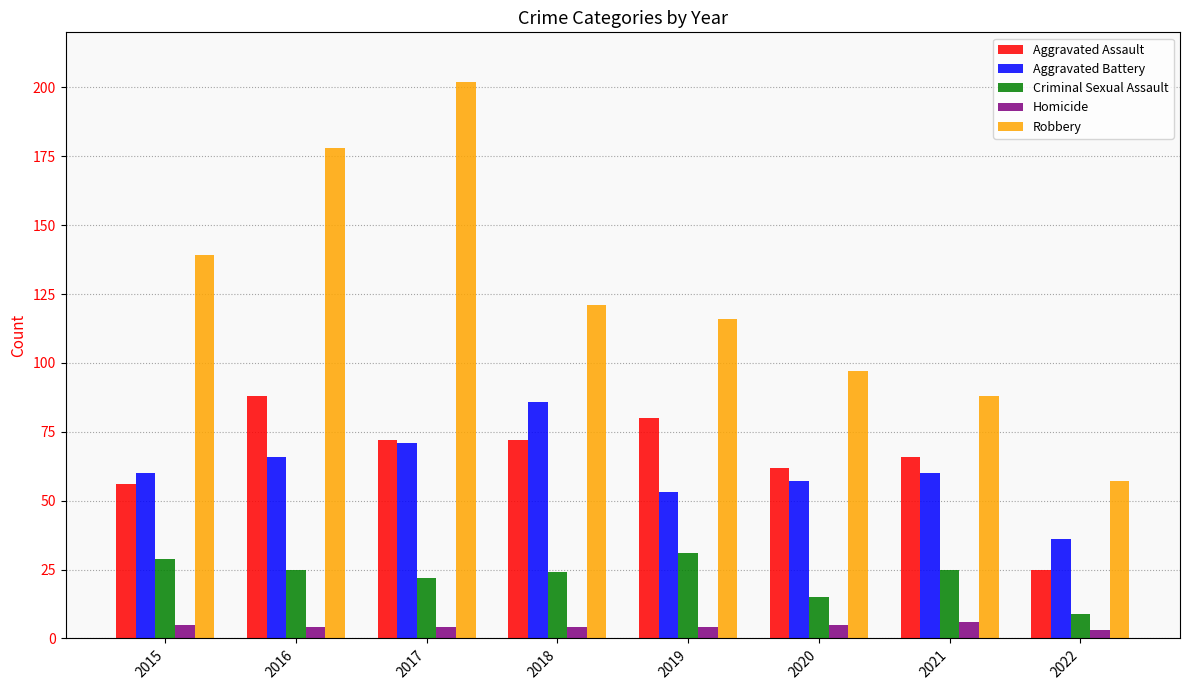

Reading right to left, what are all the values shown in this chart?

Aggravated Assault: 2022=25	2021=66	2020=62	2019=80	2018=72	2017=72	2016=88	2015=56
Aggravated Battery: 2022=36	2021=60	2020=57	2019=53	2018=86	2017=71	2016=66	2015=60
Criminal Sexual Assault: 2022=9	2021=25	2020=15	2019=31	2018=24	2017=22	2016=25	2015=29
Homicide: 2022=3	2021=6	2020=5	2019=4	2018=4	2017=4	2016=4	2015=5
Robbery: 2022=57	2021=88	2020=97	2019=116	2018=121	2017=202	2016=178	2015=139